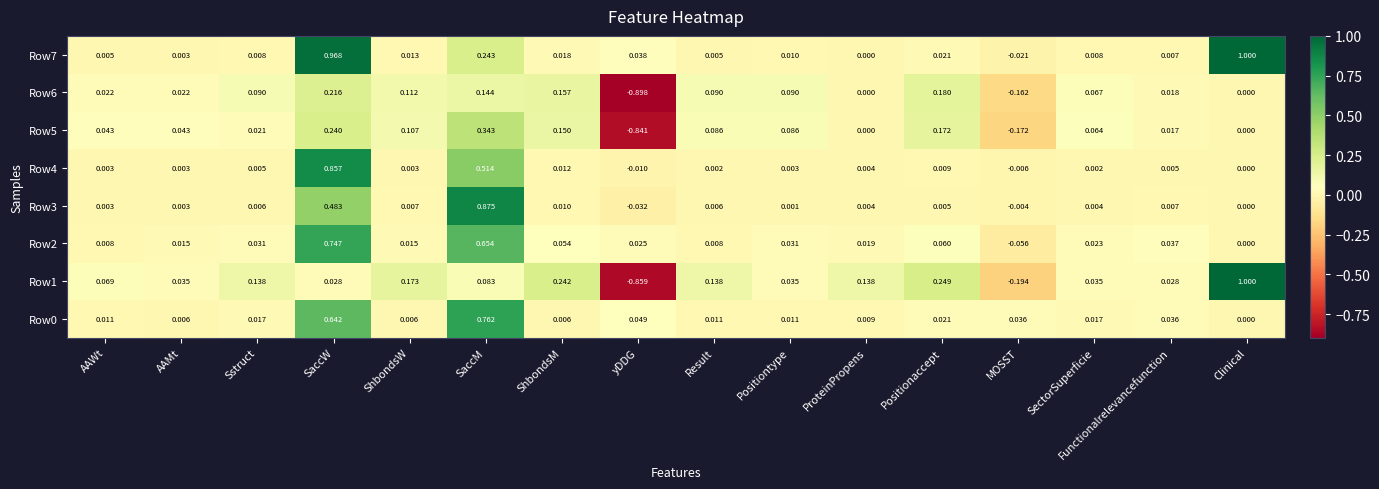

How many categories are shown in the chart?

16